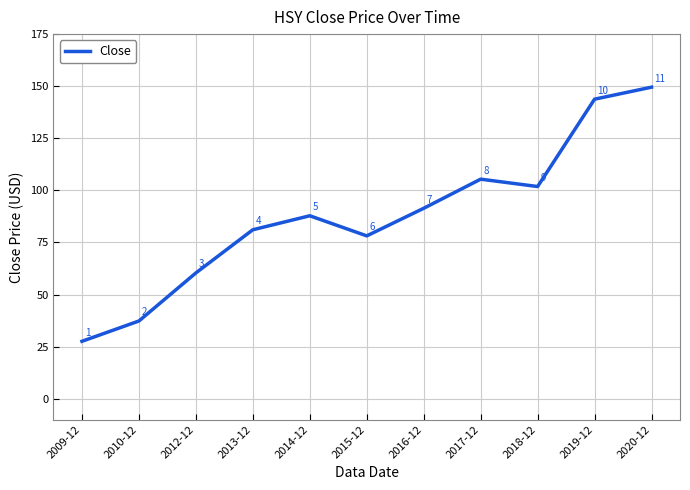

What is the difference between the maximum and minimum values?

122.0